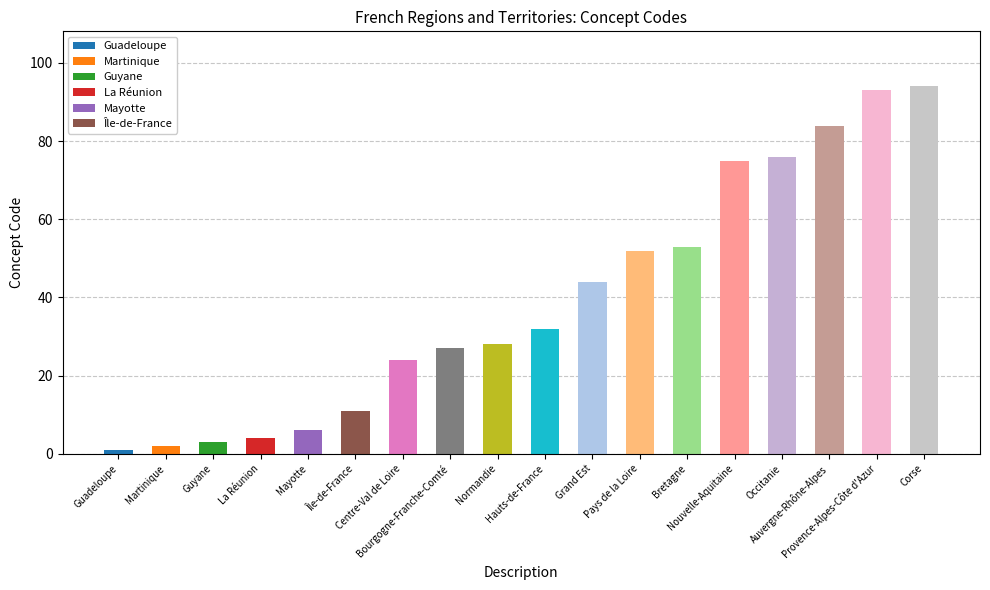

List the labels in order of value, largest first.

Corse, Provence-Alpes-Côte d'Azur, Auvergne-Rhône-Alpes, Occitanie, Nouvelle-Aquitaine, Bretagne, Pays de la Loire, Grand Est, Hauts-de-France, Normandie, Bourgogne-Franche-Comté, Centre-Val de Loire, Île-de-France, Mayotte, La Réunion, Guyane, Martinique, Guadeloupe